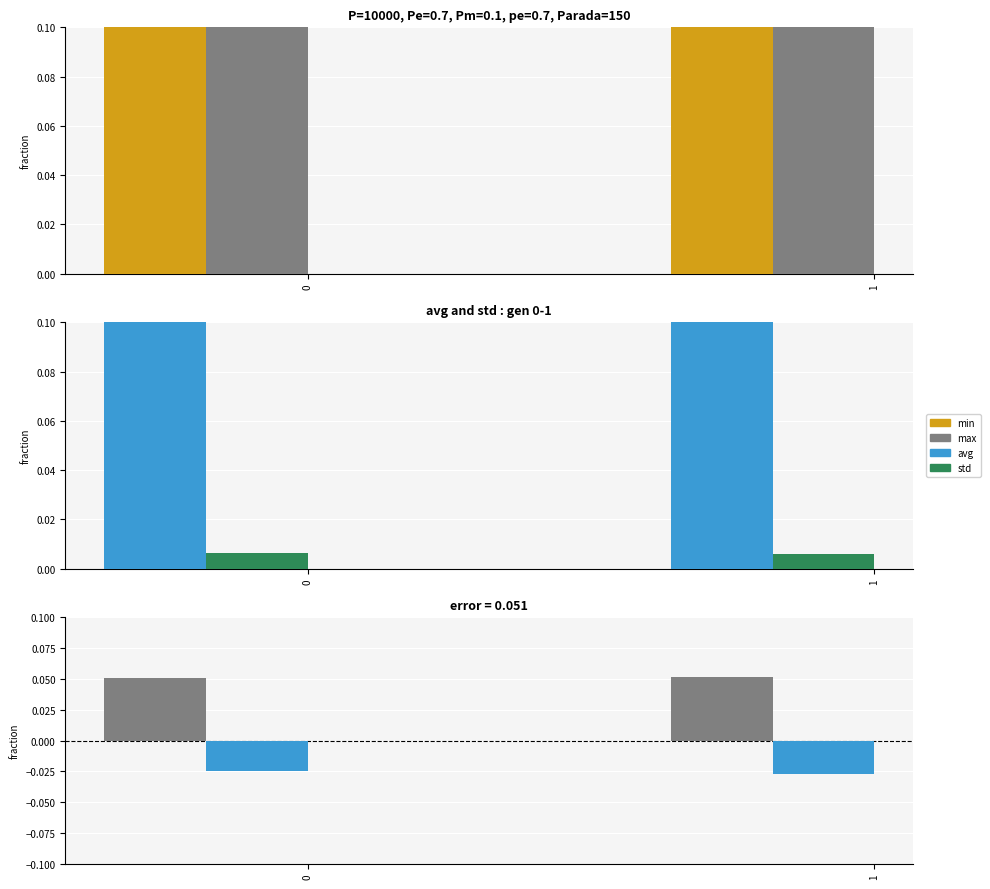

What is the total value across all series at 1?

2.4